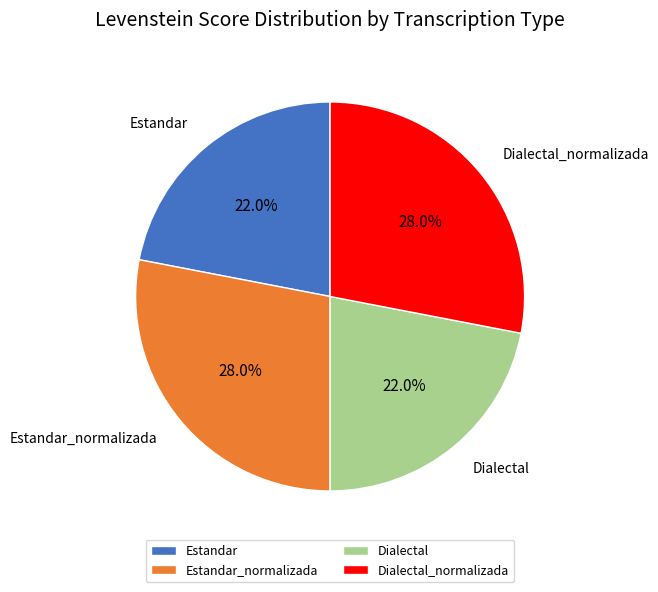

Does Estandar_normalizada account for over 50% of the chart?

No